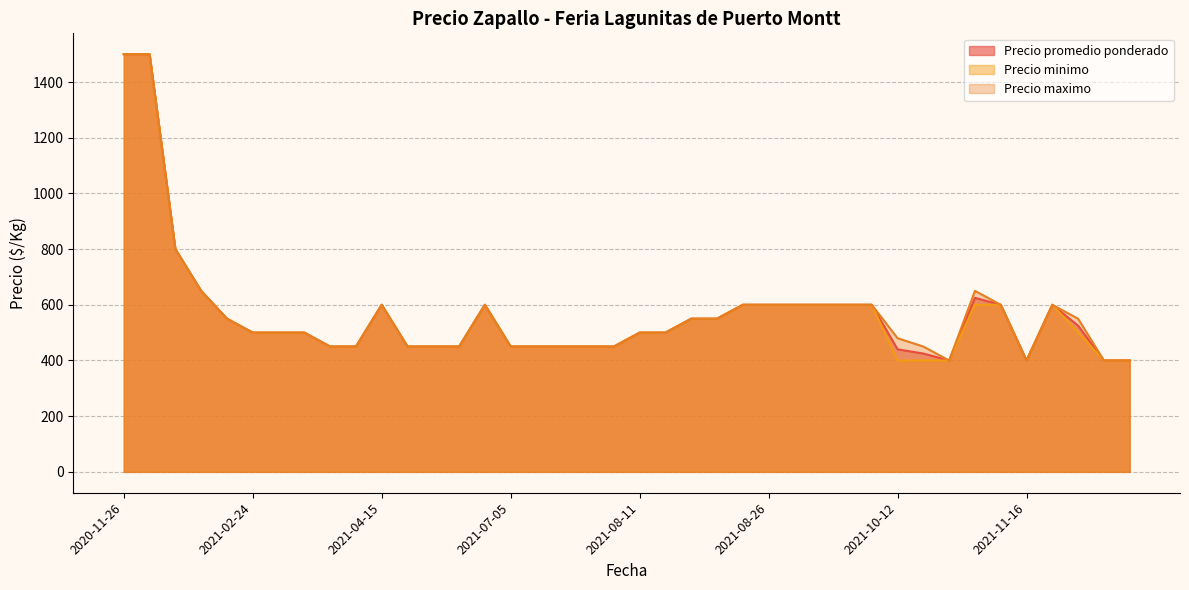

At which label does Precio maximo first exceed 500?

2020-11-26